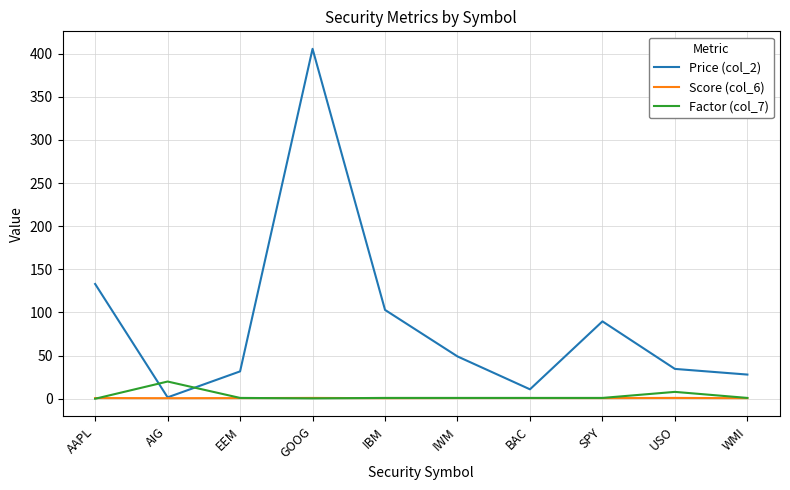

The value of Price (col_2) at USO is 56.7. True or false?

False